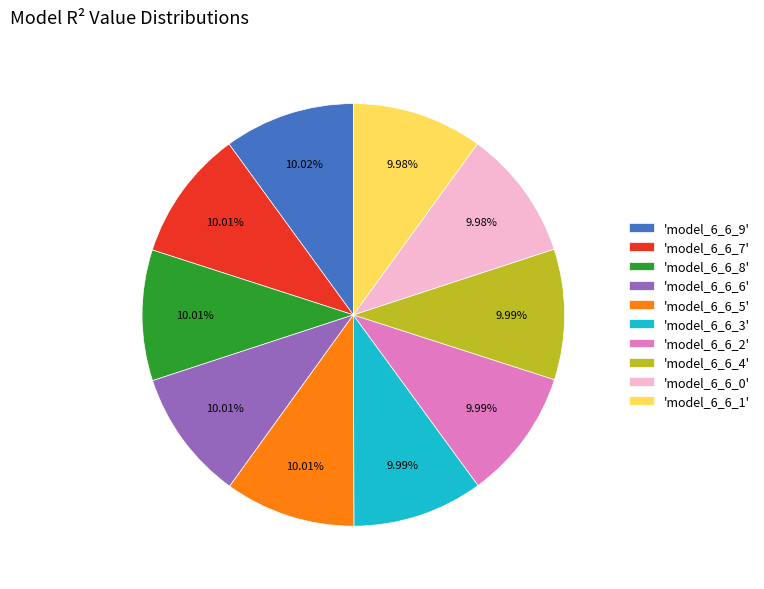

Is there any slice that represents more than half of the pie?

No